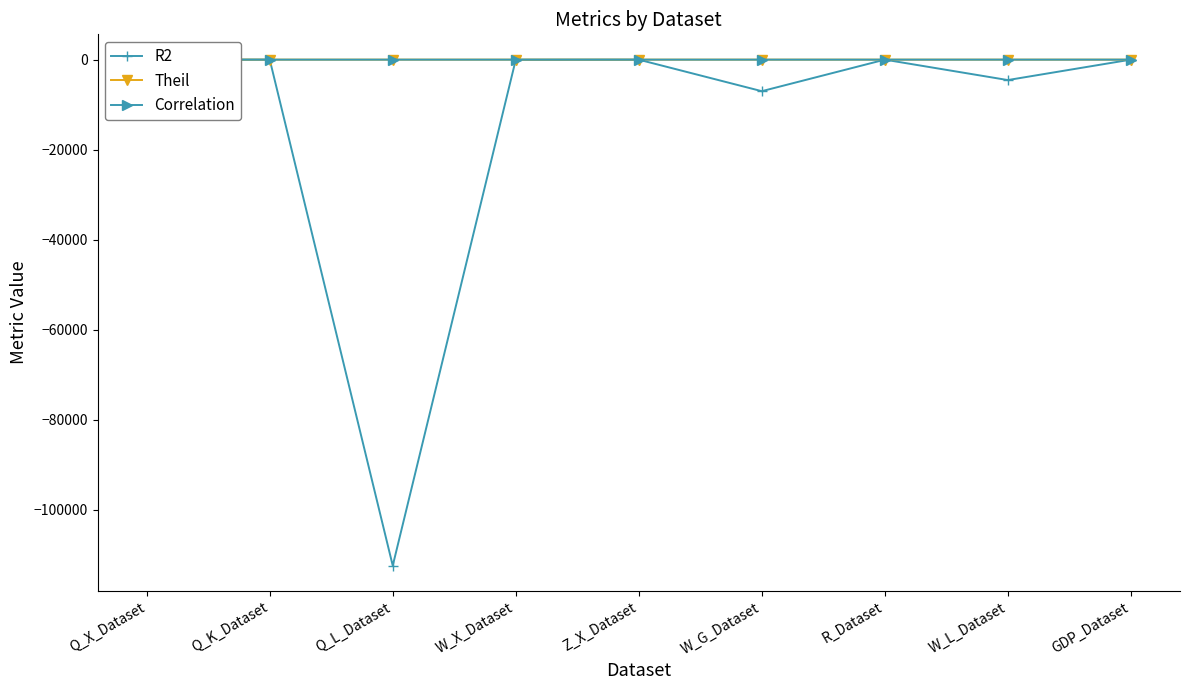

True or false: Theil and R2 intersect in this chart.

True